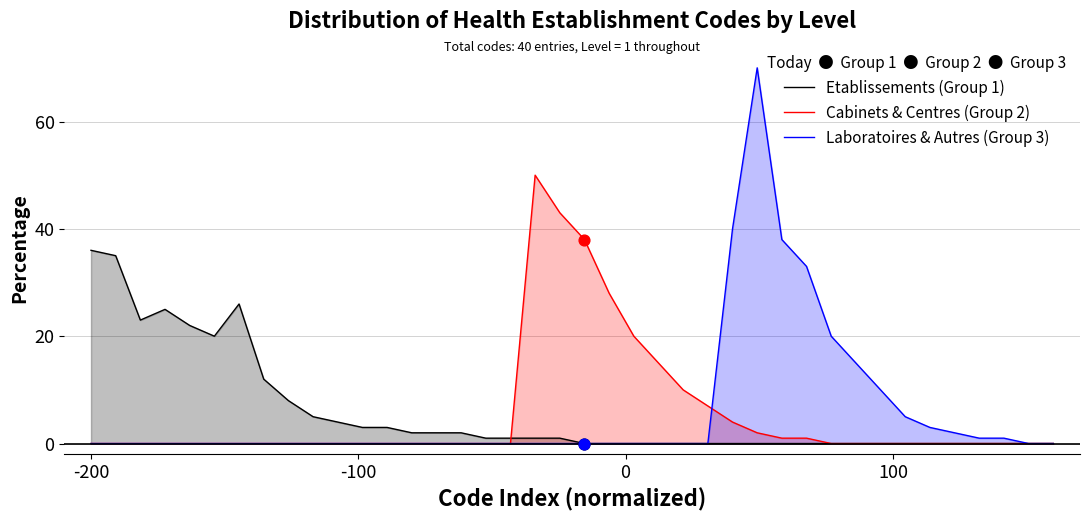

List the series in order of their peak value, lowest first.

Etablissements (Group 1), Cabinets & Centres (Group 2), Laboratoires & Autres (Group 3)